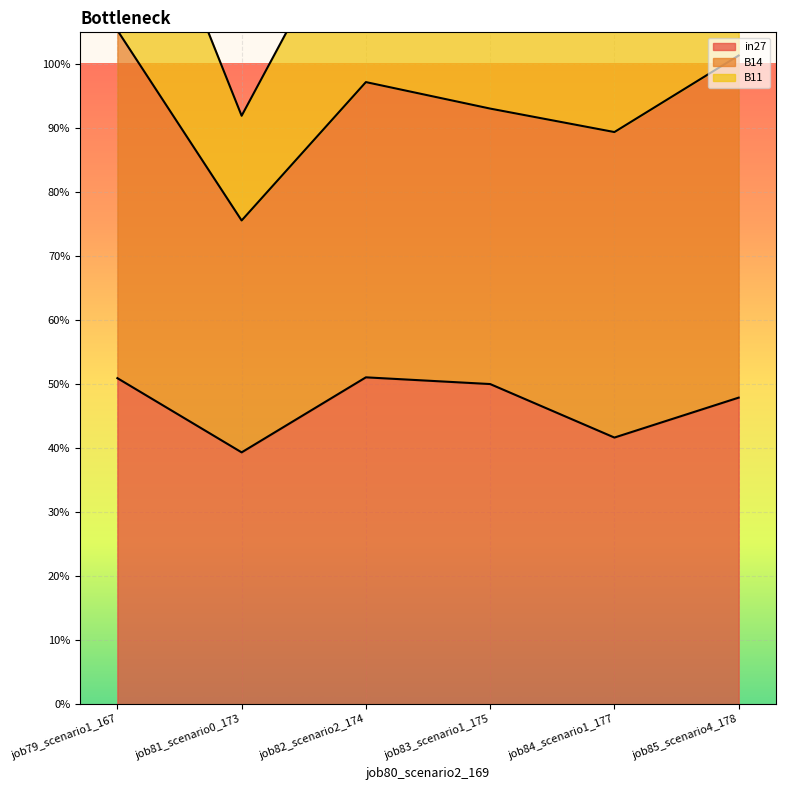

Is the value of B11 at job84_scenario1_177 greater than the value of in27 at job82_scenario2_174?

Yes